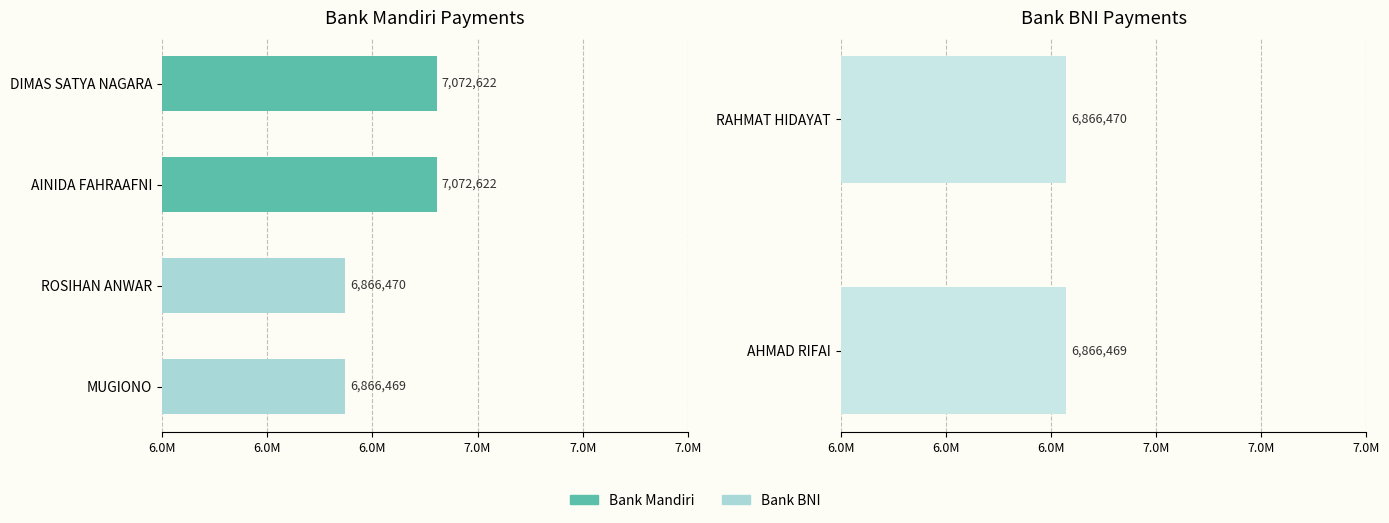

What is the label of the 4th bar from the left?

ROSIHAN ANWAR